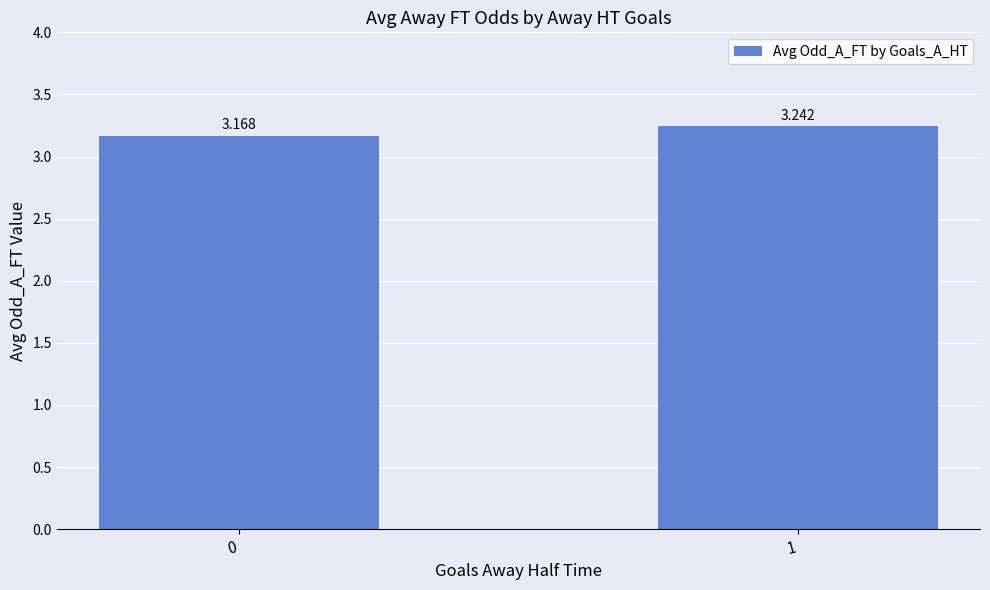

What is the minimum value shown in the chart?

3.2